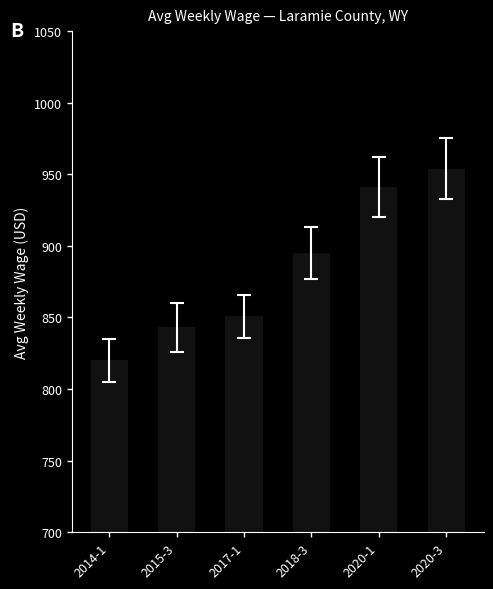

What is the label of the 4th bar from the left?

2018-3